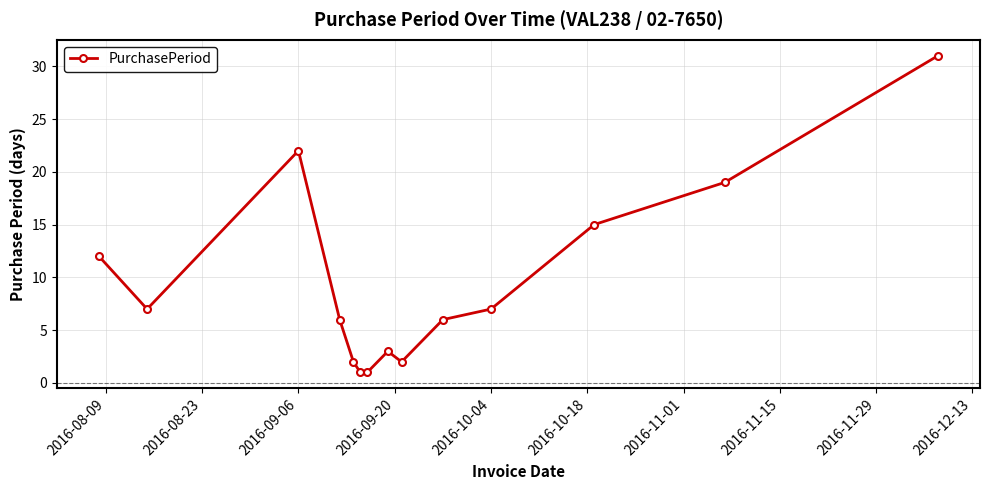

What is the value of the 4th point from the left?

6